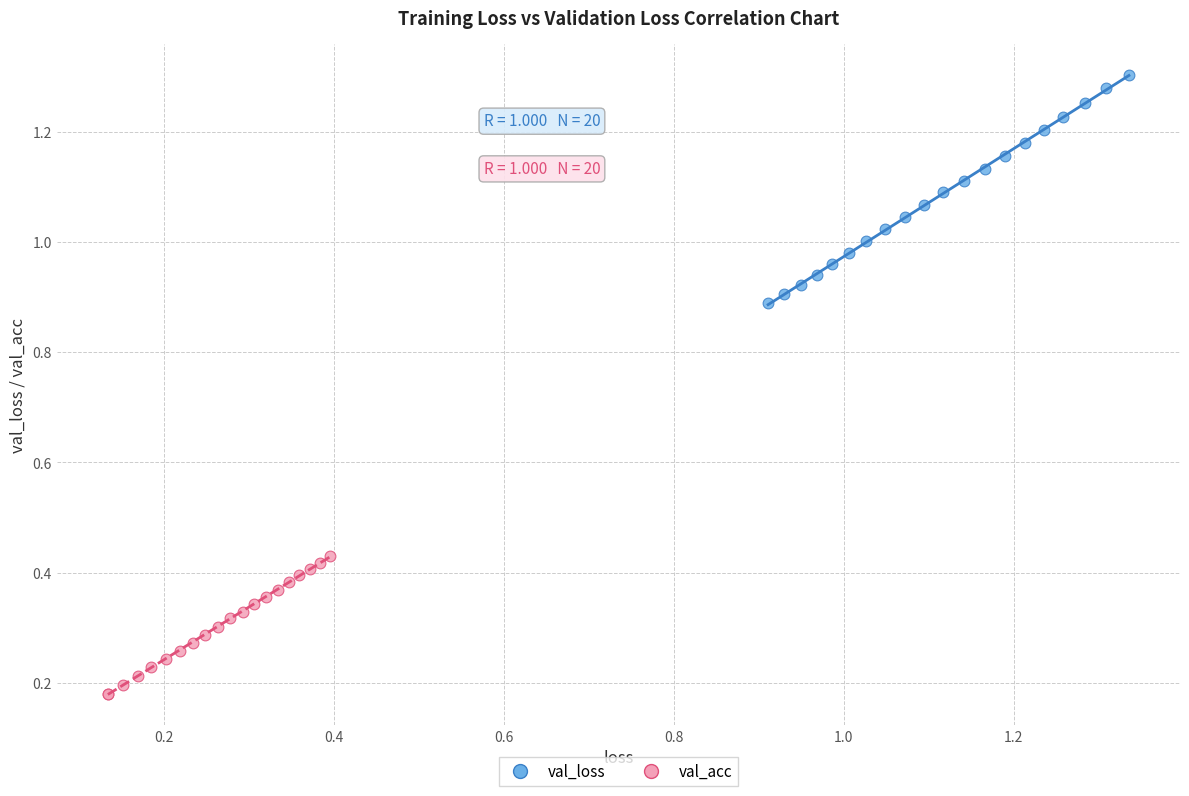

Which series reaches the maximum Y coordinate?

val_loss